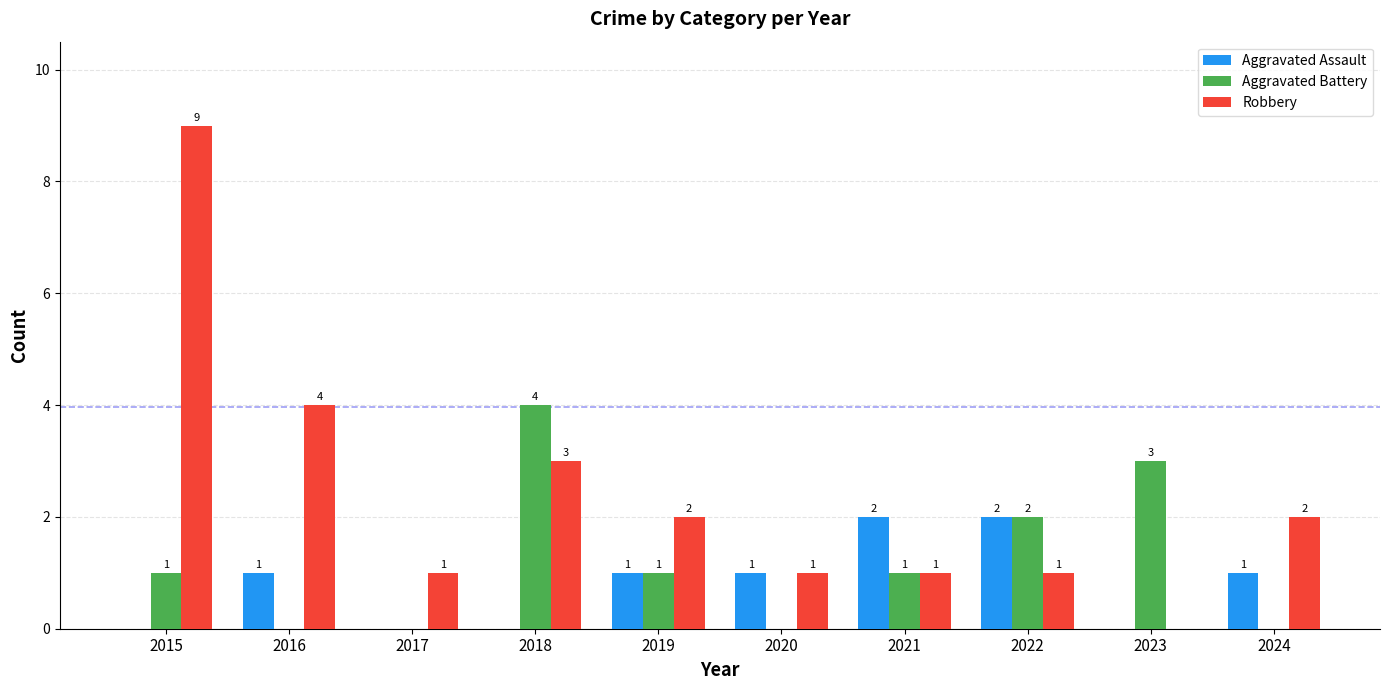

Count the Aggravated Battery values in the range 0 to 2.

8